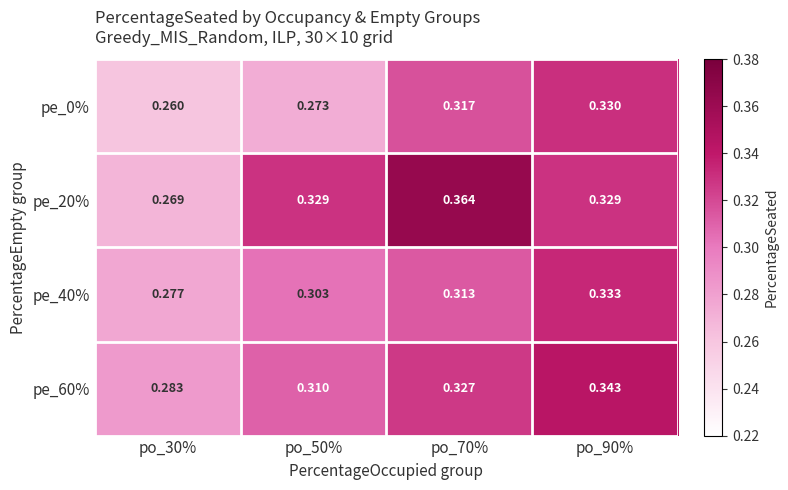

Is the value of pe_20% at po_50% greater than the value of pe_60% at po_90%?

No